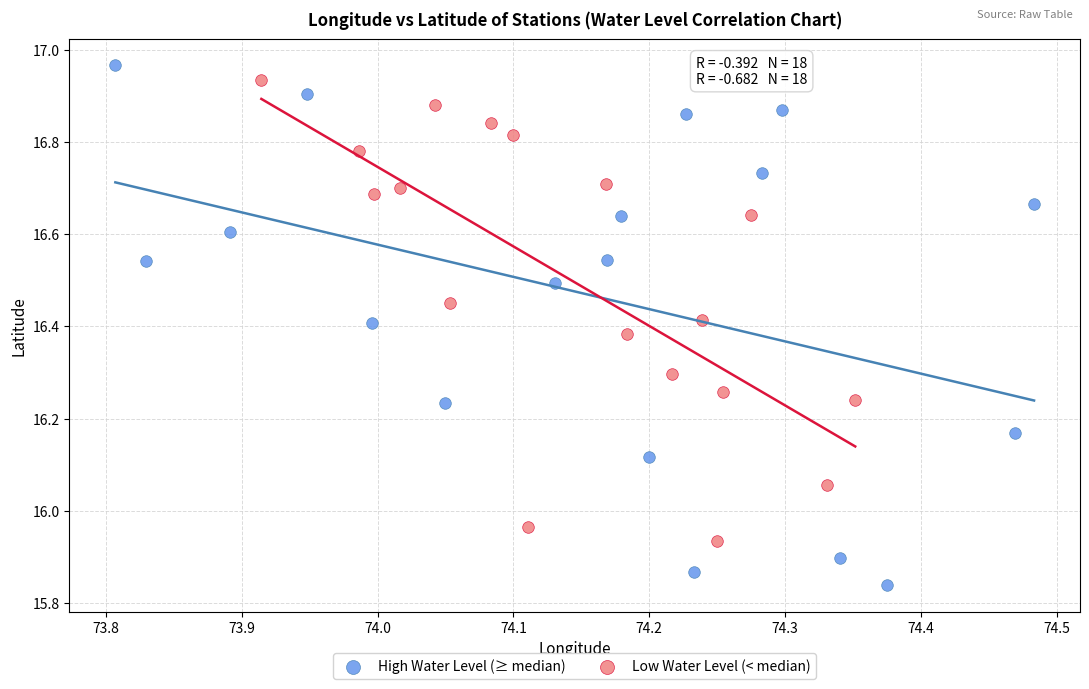

Which series contains the lowest Y value?

High Water Level (≥ median)